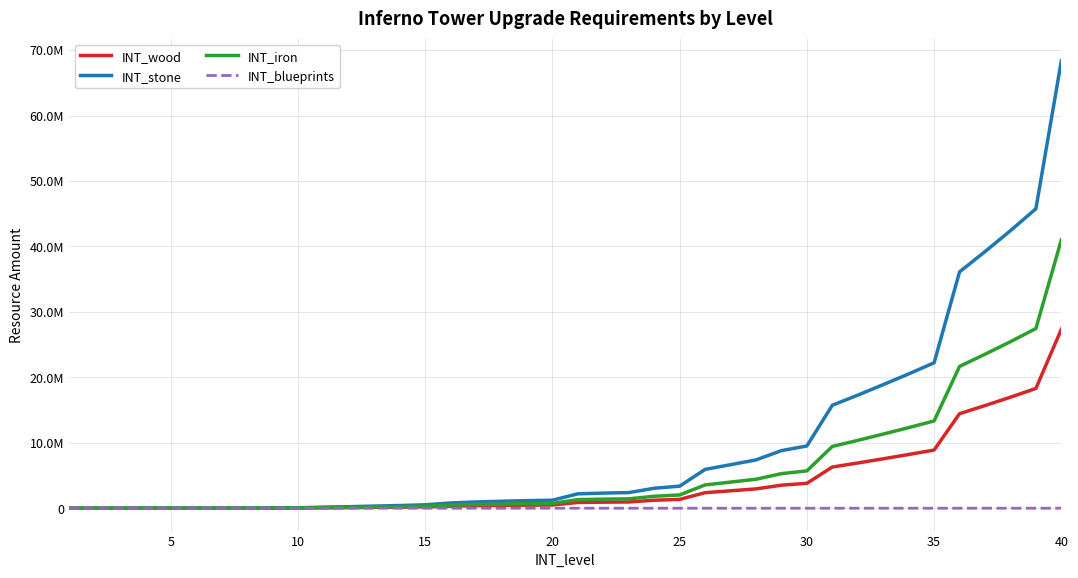

What are all the series names shown in the legend?

INT_wood, INT_stone, INT_iron, INT_blueprints